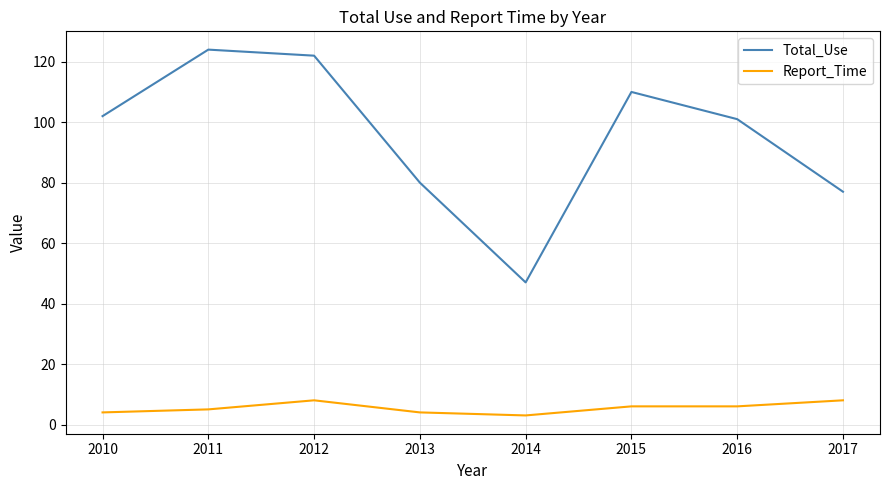

Rank the series by their maximum value, from lowest to highest.

Report_Time, Total_Use